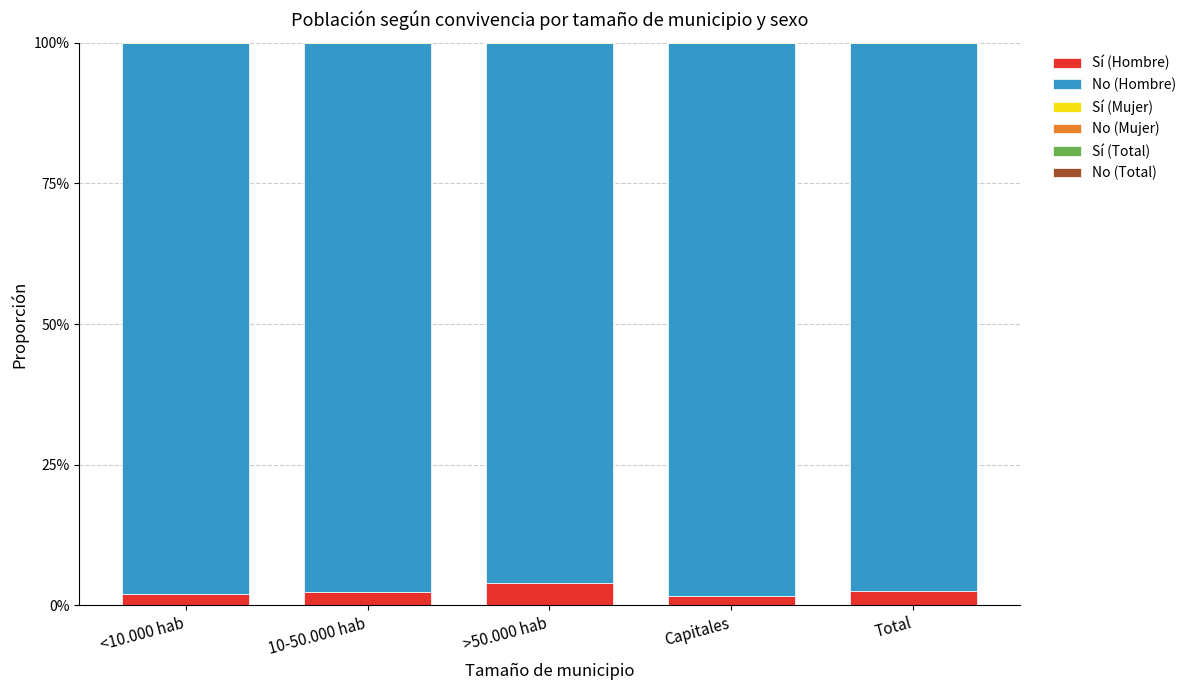

Reading left to right, transcribe all the data shown in this chart.

Sí (Hombre): 0.0	0.0	0.0	0.0	0.0
No (Hombre): 1.0	1.0	1.0	1.0	1.0
Sí (Mujer): 0.0	0.0	0.0	0.0	0.0
No (Mujer): 1.0	1.0	1.0	1.0	1.0
Sí (Total): 0.0	0.0	0.0	0.0	0.0
No (Total): 1.0	1.0	1.0	1.0	1.0